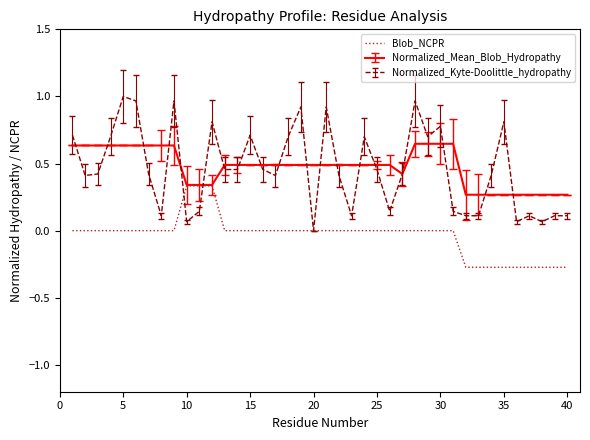

List the series in order of their peak value, lowest first.

Blob_NCPR, Normalized_Mean_Blob_Hydropathy, Normalized_Kyte-Doolittle_hydropathy